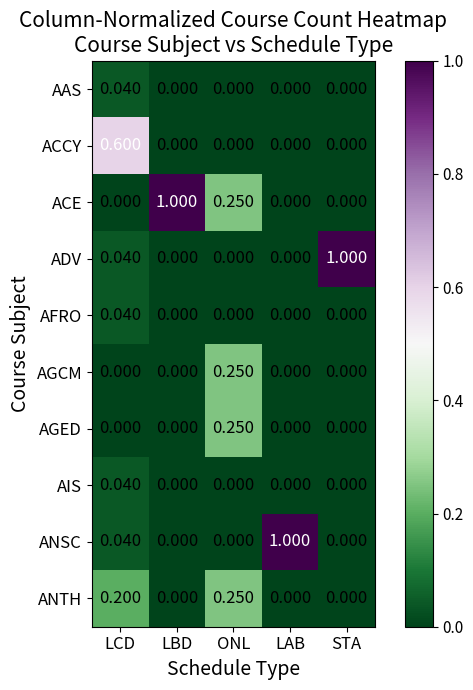

Which series has the largest total across all categories?

ACE